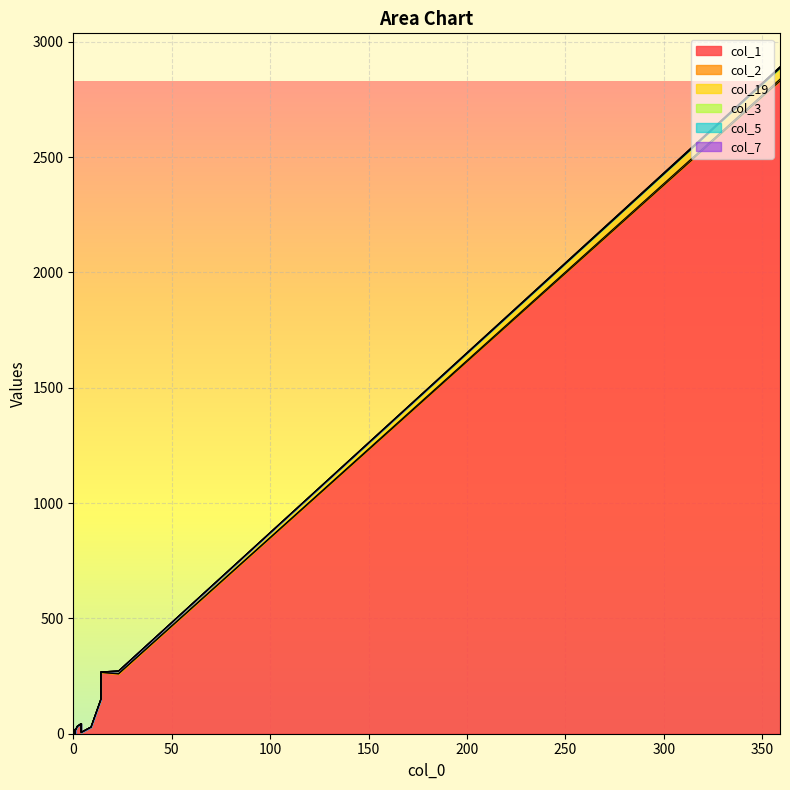

The col_19 series shows 27 at 1. True or false?

False